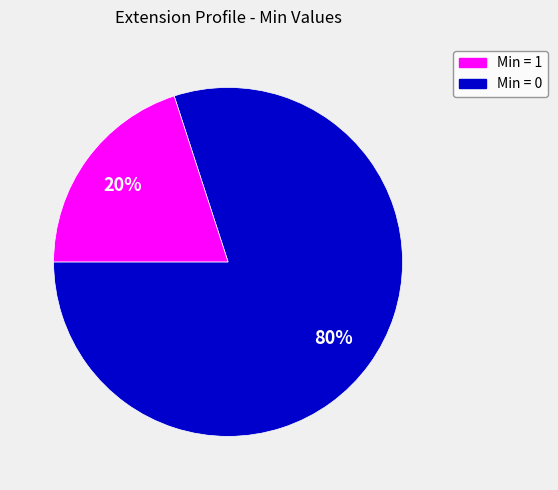

To the nearest percent, what is the difference between the largest and smallest slice percentages?

60%